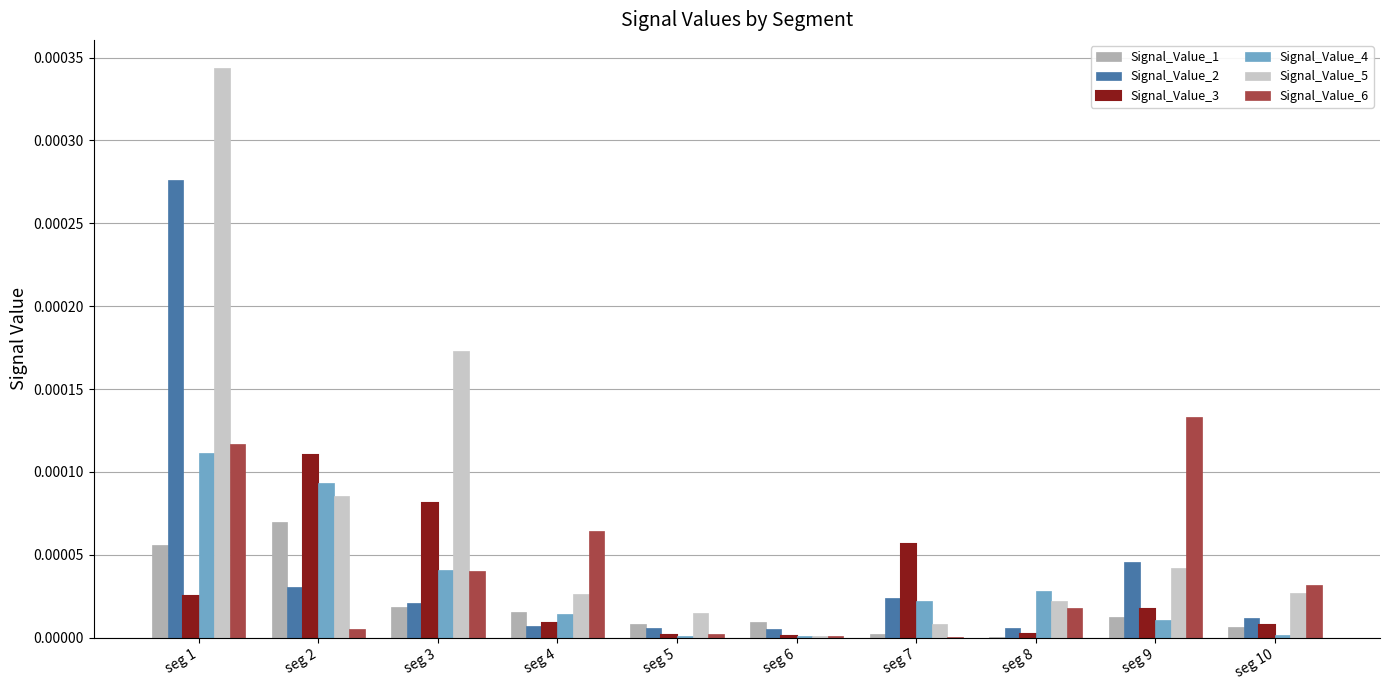

Which series has the largest total across all categories?

Signal_Value_5